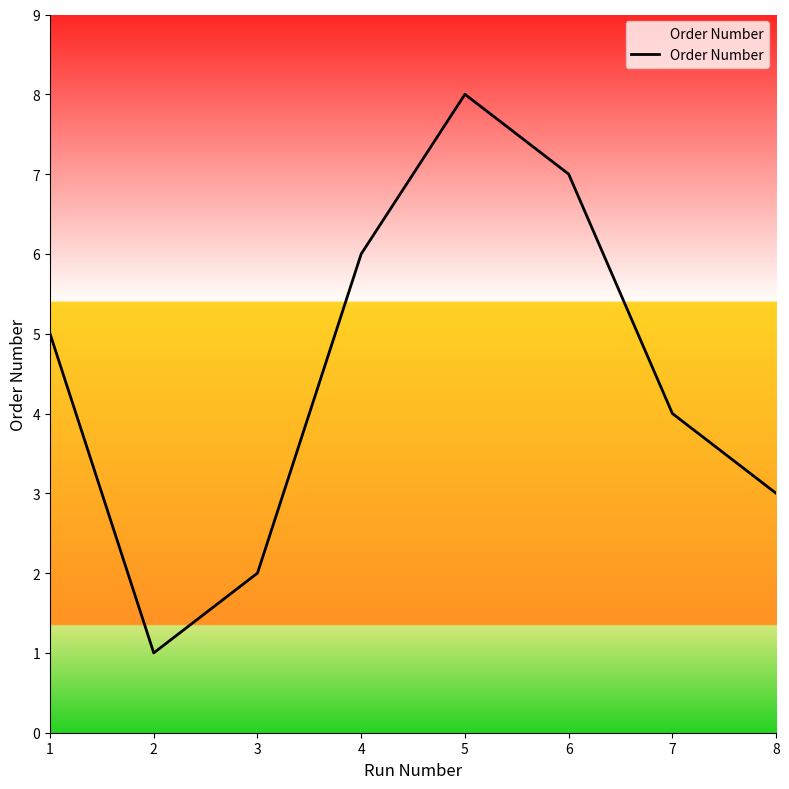

What is the approximate value at 1?

5